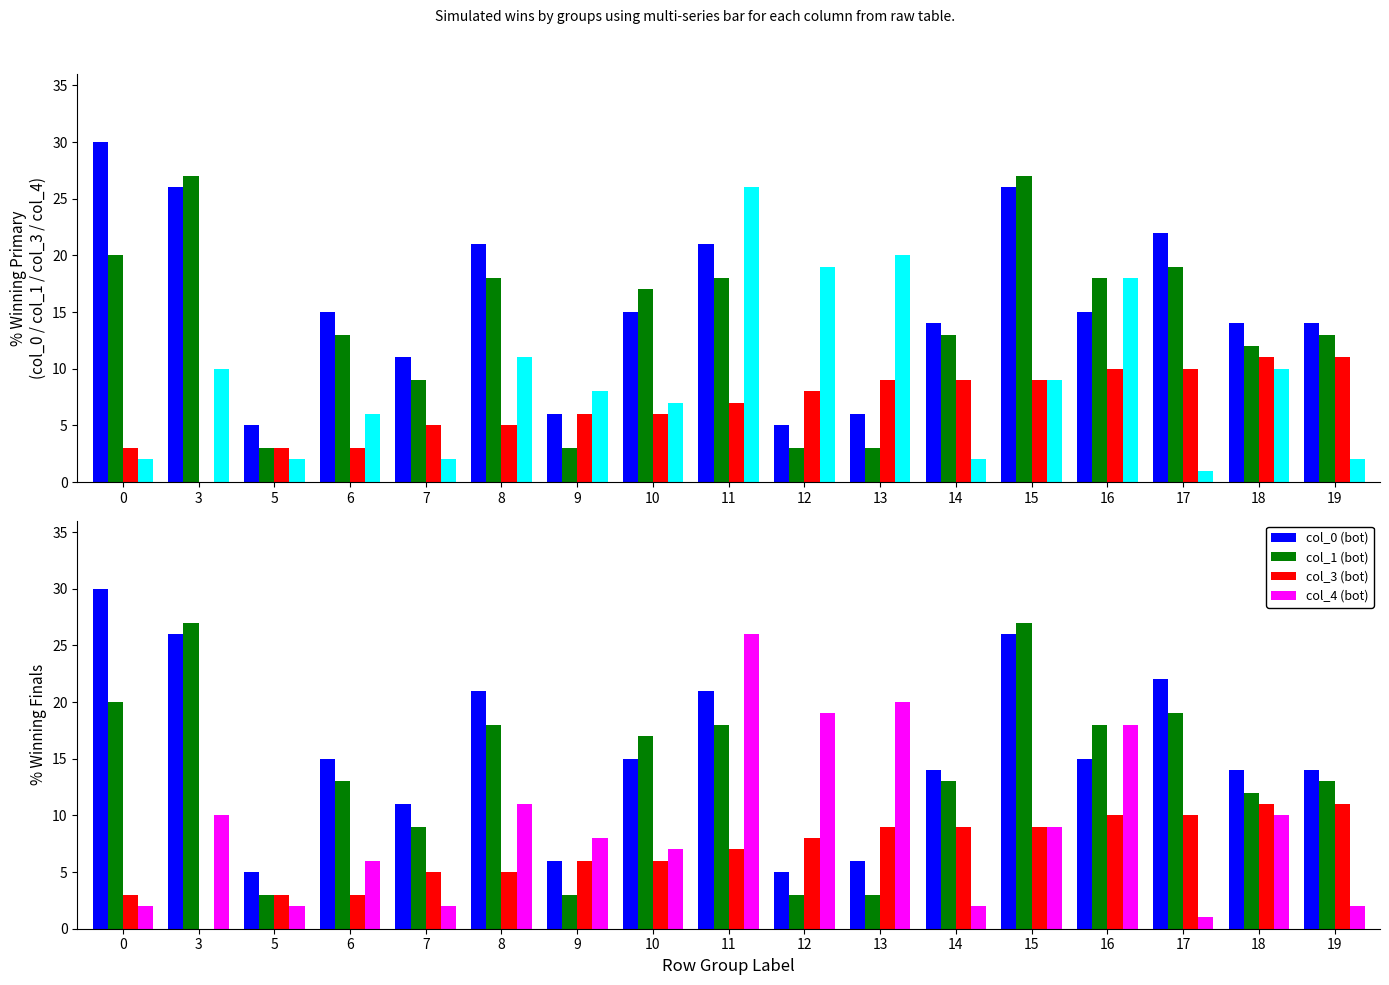

At which category is the sum across all series the highest?

11